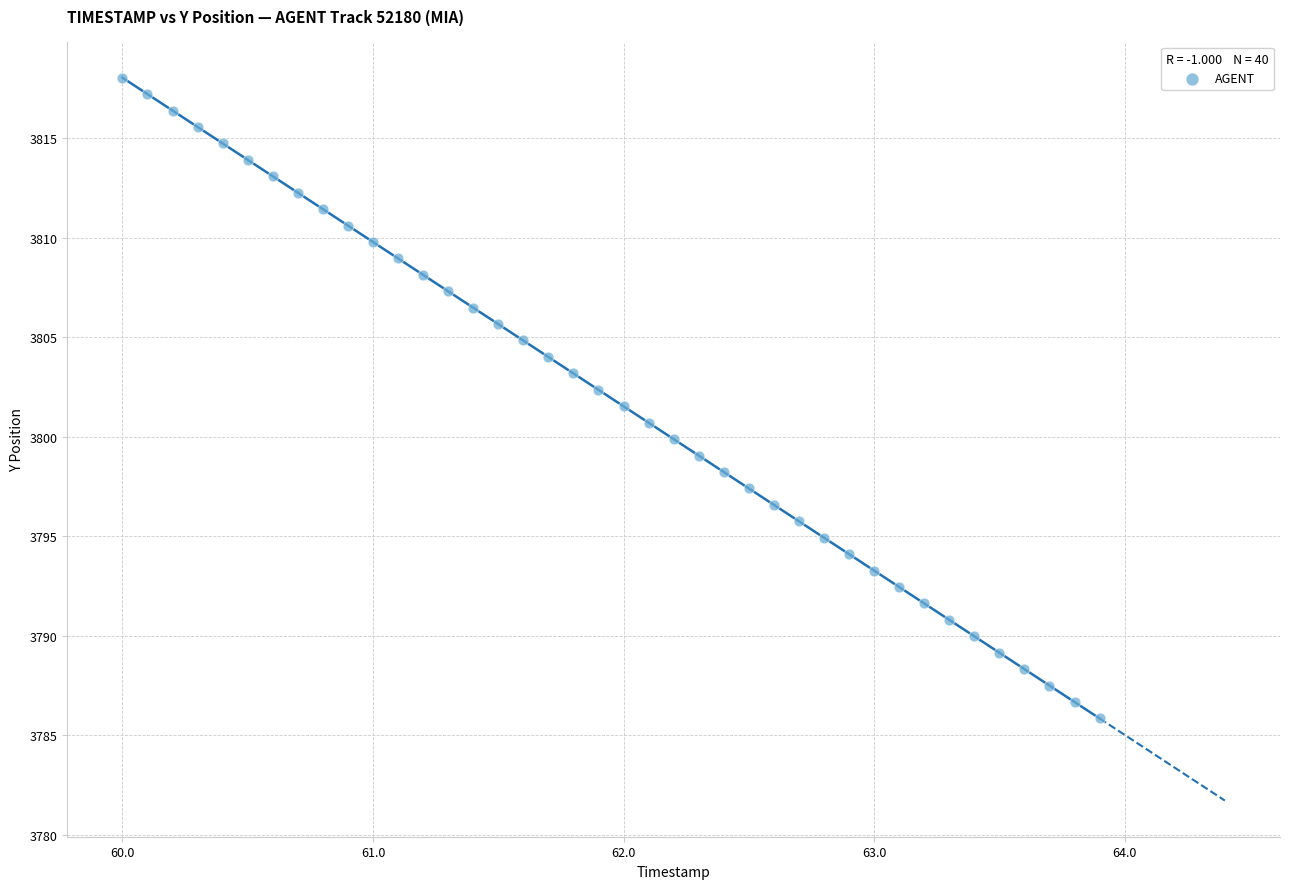

What is the range of Y values (max minus min)?

32.2